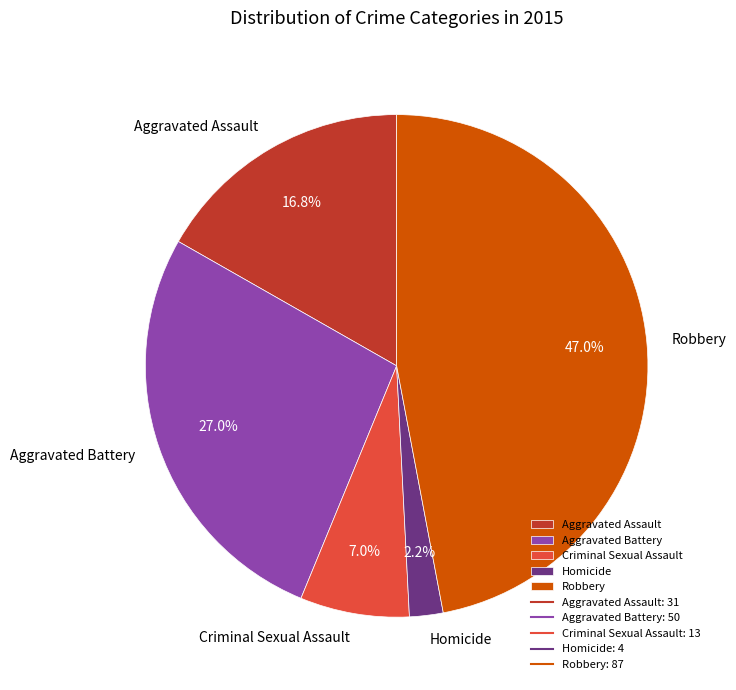

Do Homicide and Robbery together represent more than half of the pie?

No